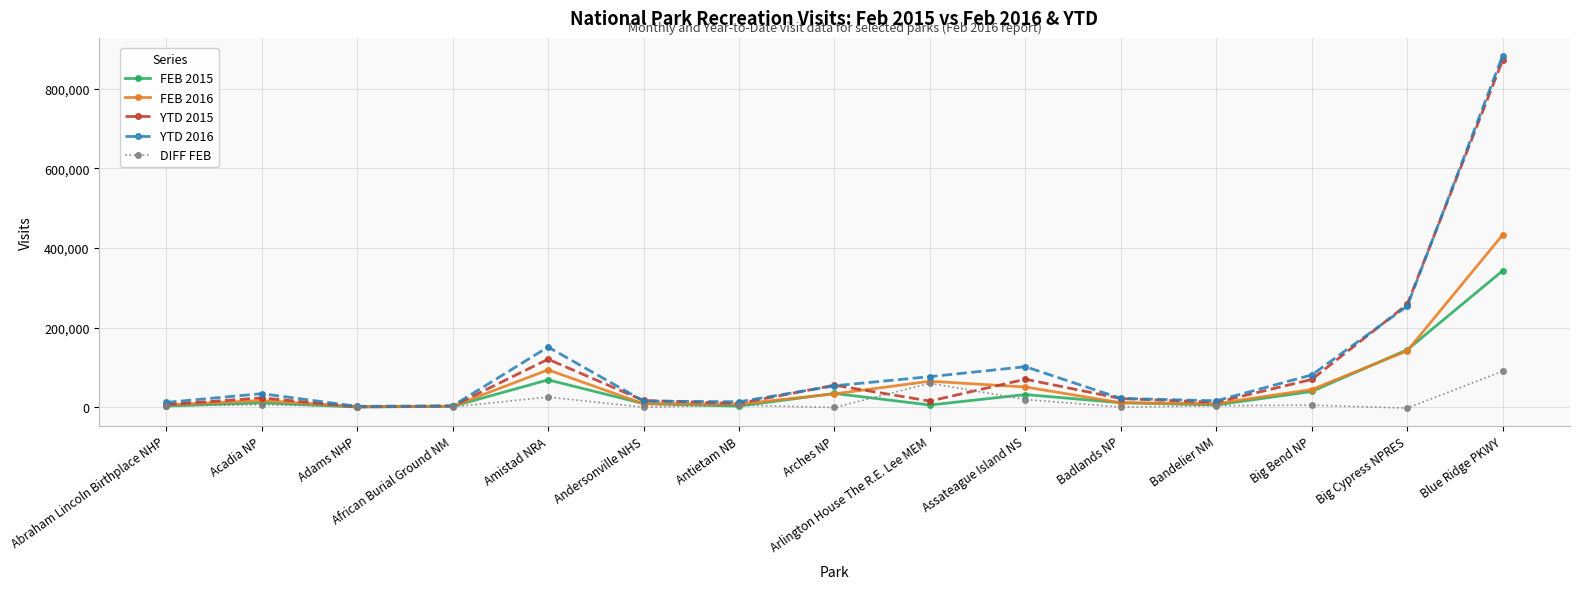

Which category has the highest value in the YTD 2016 series?

Blue Ridge PKWY